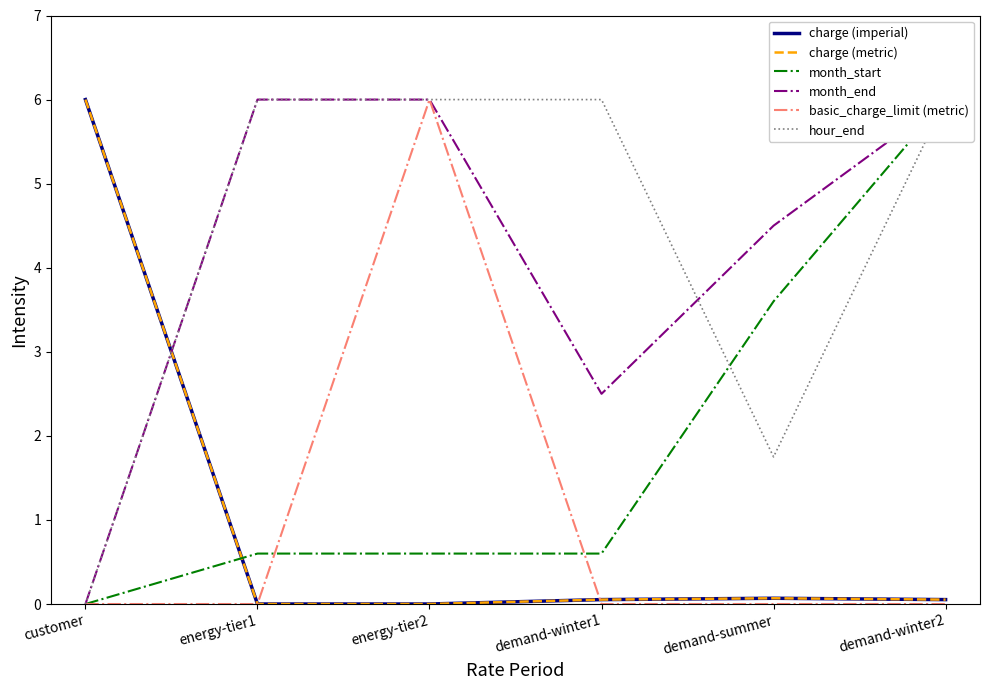

What is the total value across all series at energy-tier1?

12.6